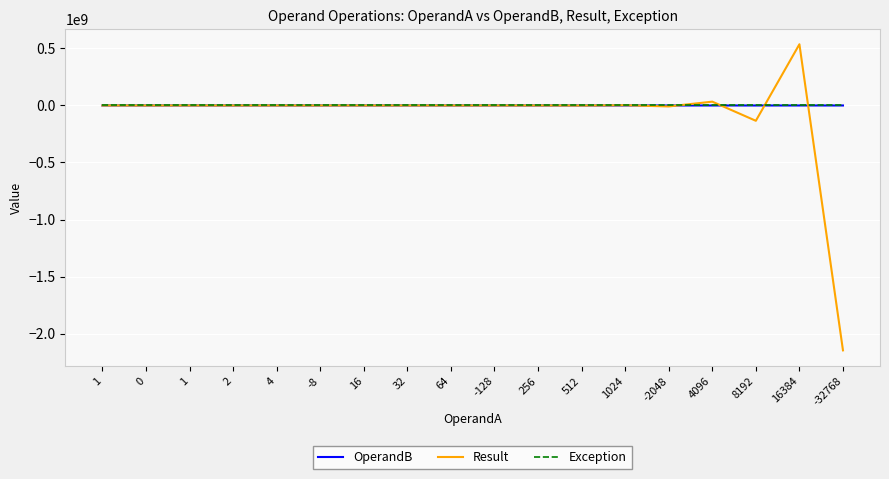

At which category does OperandB reach its first local peak?

1